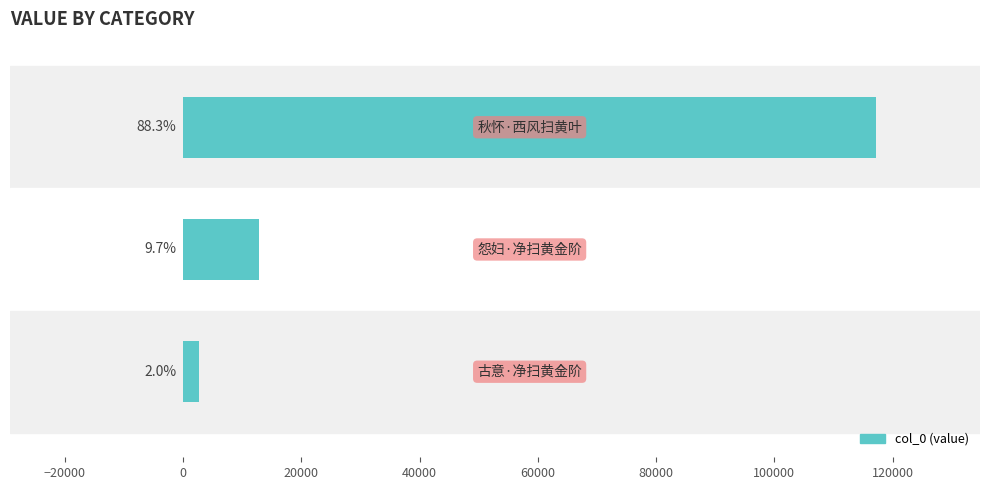

How many bars are there in total?

3